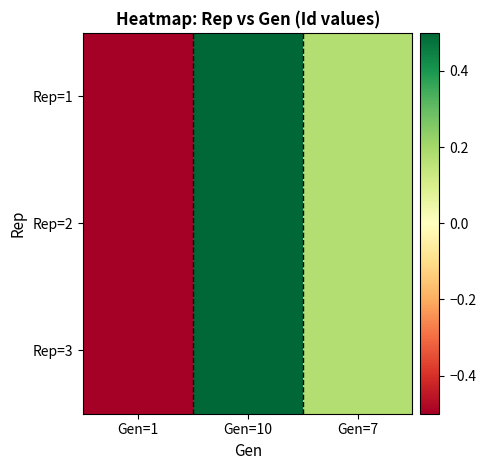

Rank the series by their maximum value, from highest to lowest.

Rep=1, Rep=2, Rep=3